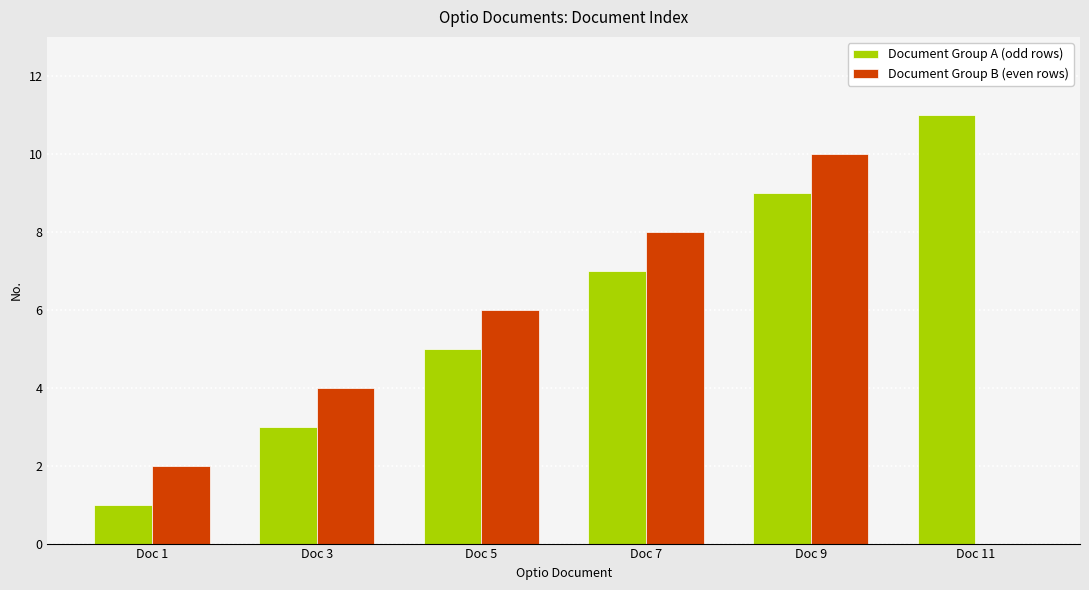

Which category has the highest value in the Document Group A (odd rows) series?

Doc 11